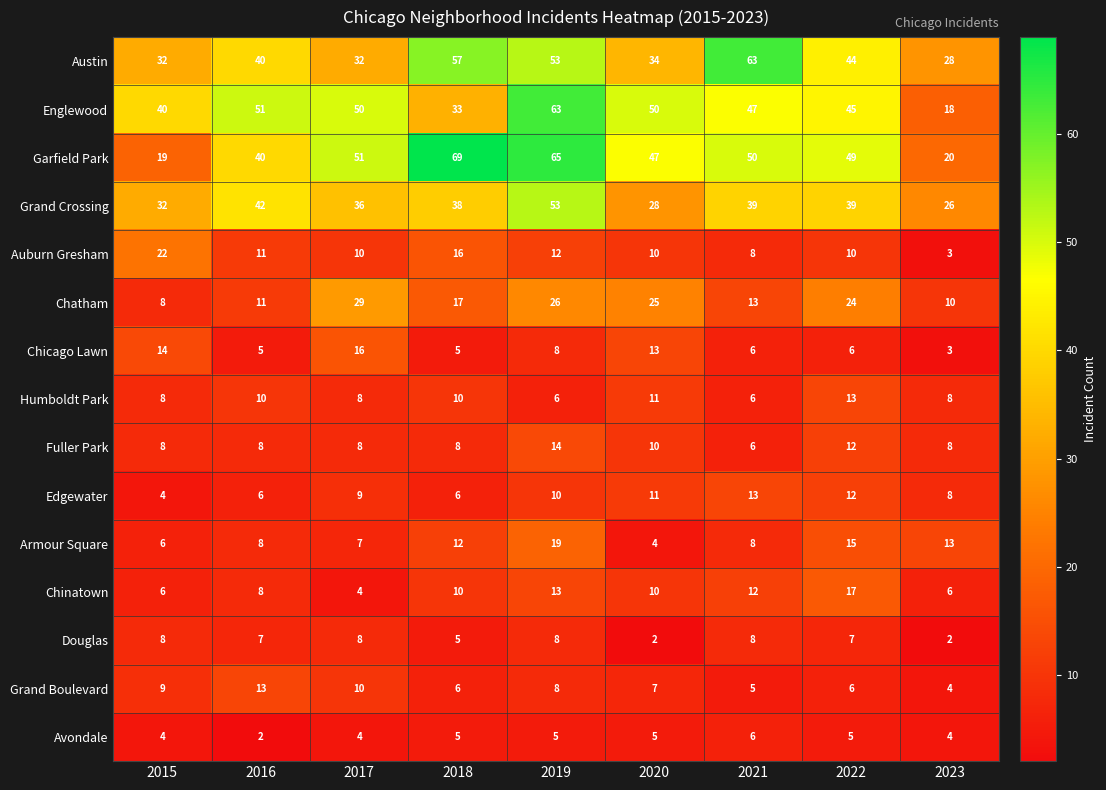

What is the difference between the maximum and minimum values in the Chatham series?

21